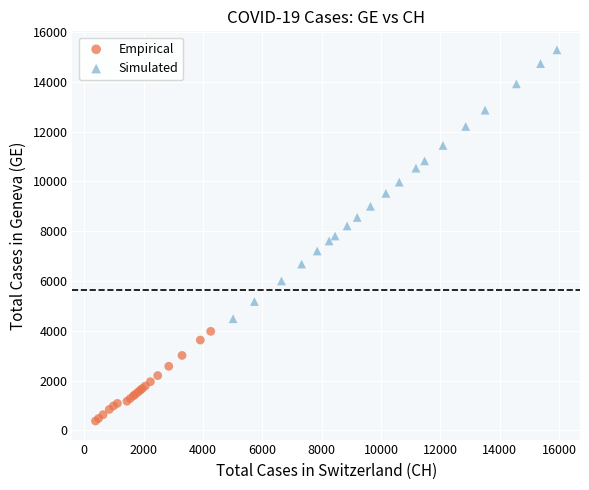

Which series contains the lowest Y value?

Empirical